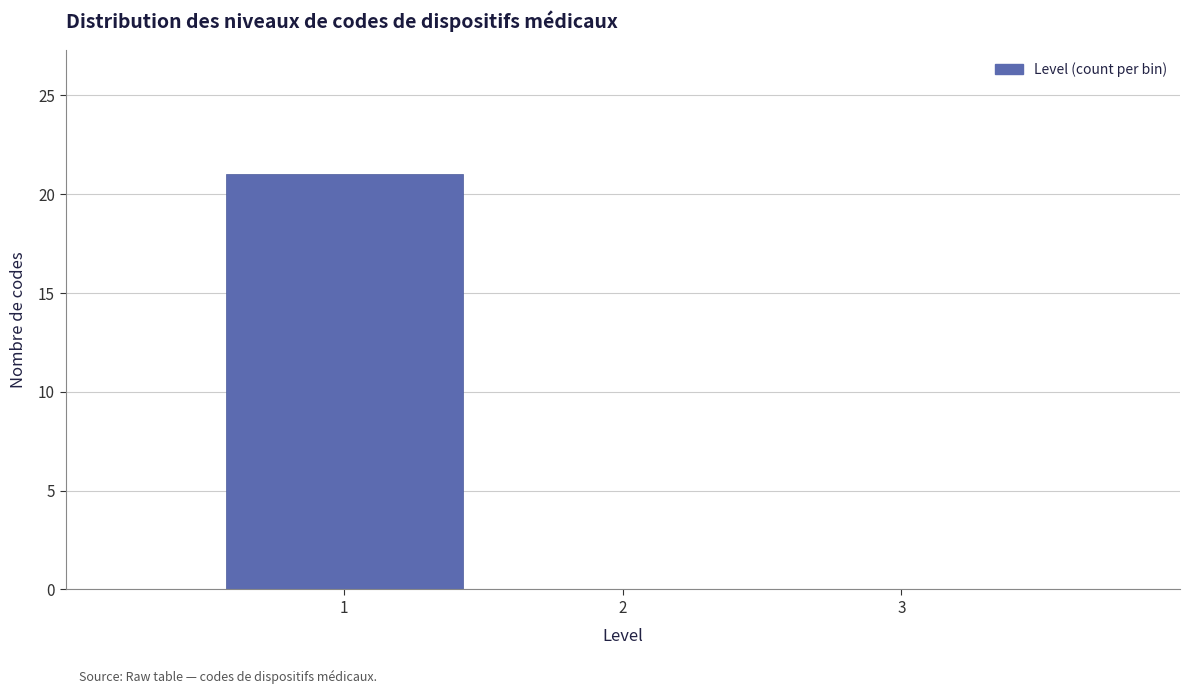

Reading left to right, list every bar in this chart as the range it spans on the x-axis followed by its height. The values are not printed on the chart, so give them approximately, as read against the axis.

0.5 to 1.5: 21
1.5 to 2.5: 0
2.5 to 3.5: 0